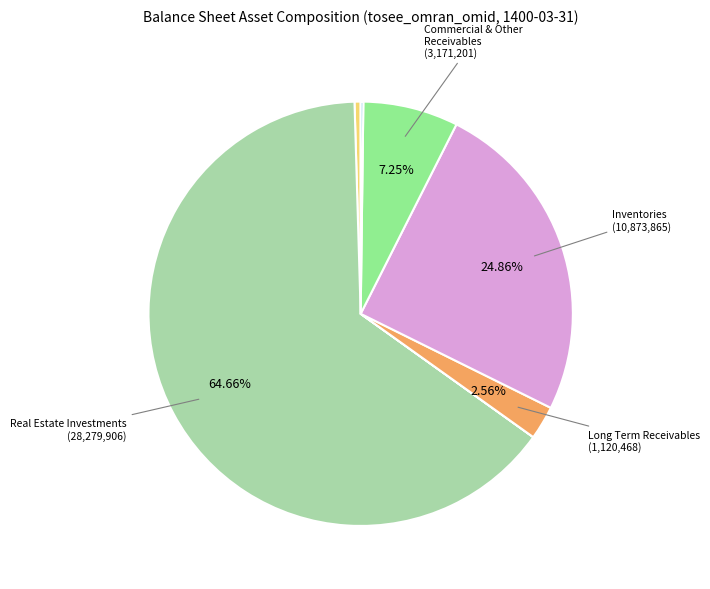

To the nearest percent, what is the difference between the largest and smallest slice percentages?

65%